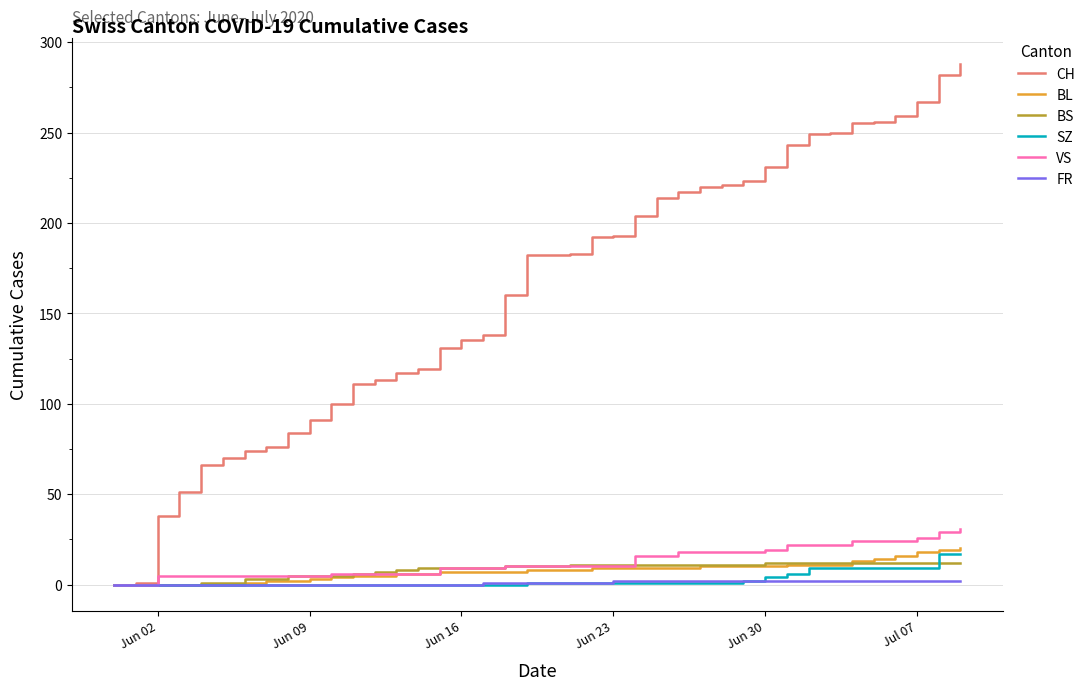

What is the greatest value displayed?

288